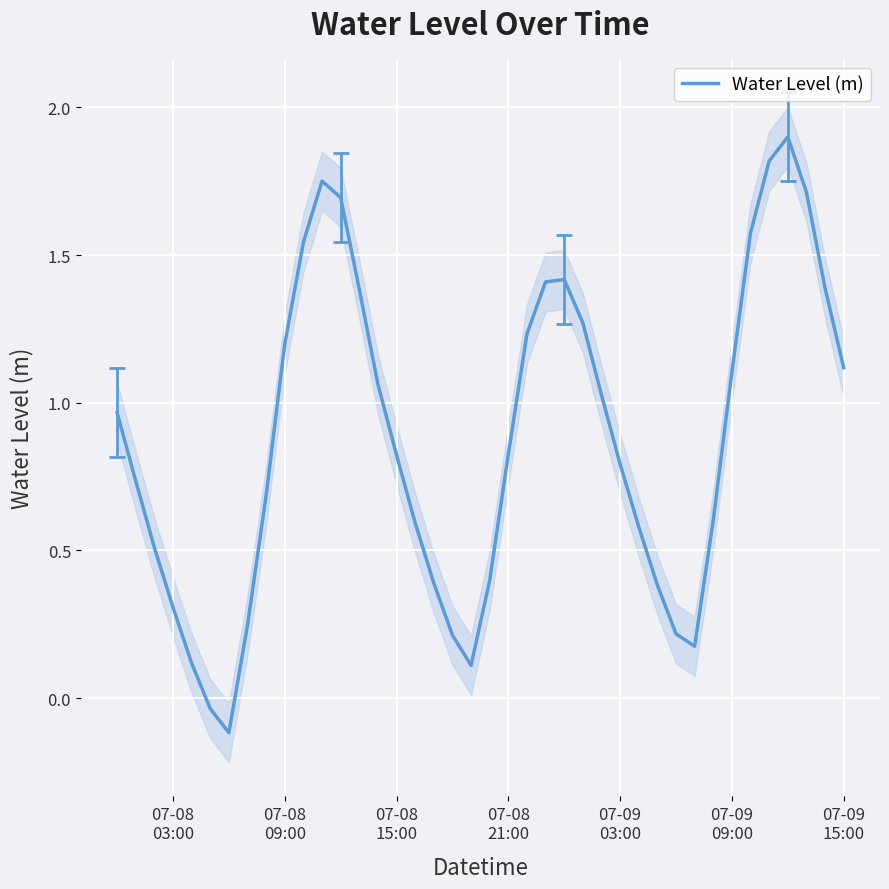

What position from the left is 07-08
09:00?

2